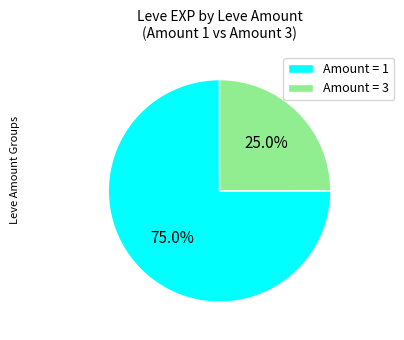

Rank the categories by value from highest to lowest.

Amount = 1, Amount = 3